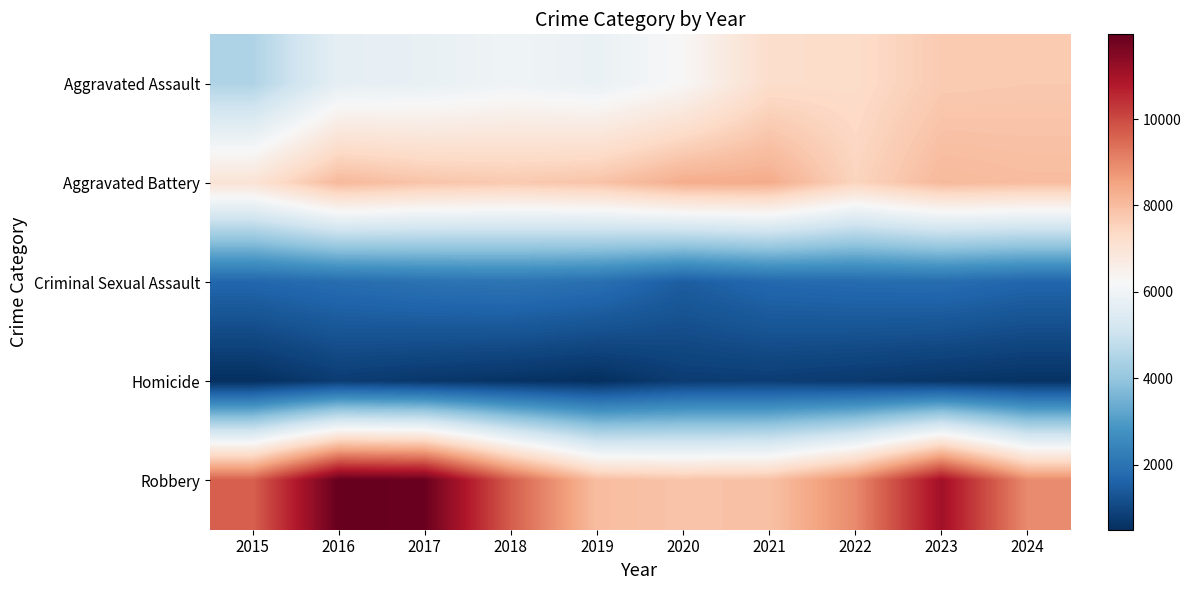

What is the greatest value displayed?

11960